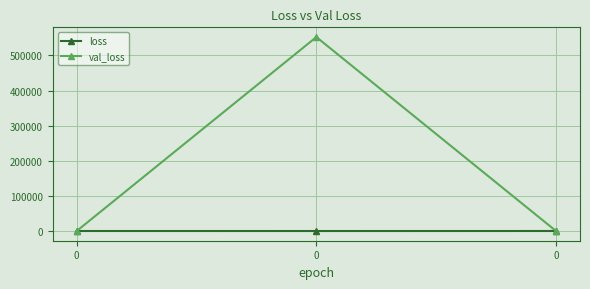

What are all the series names shown in the legend?

loss, val_loss